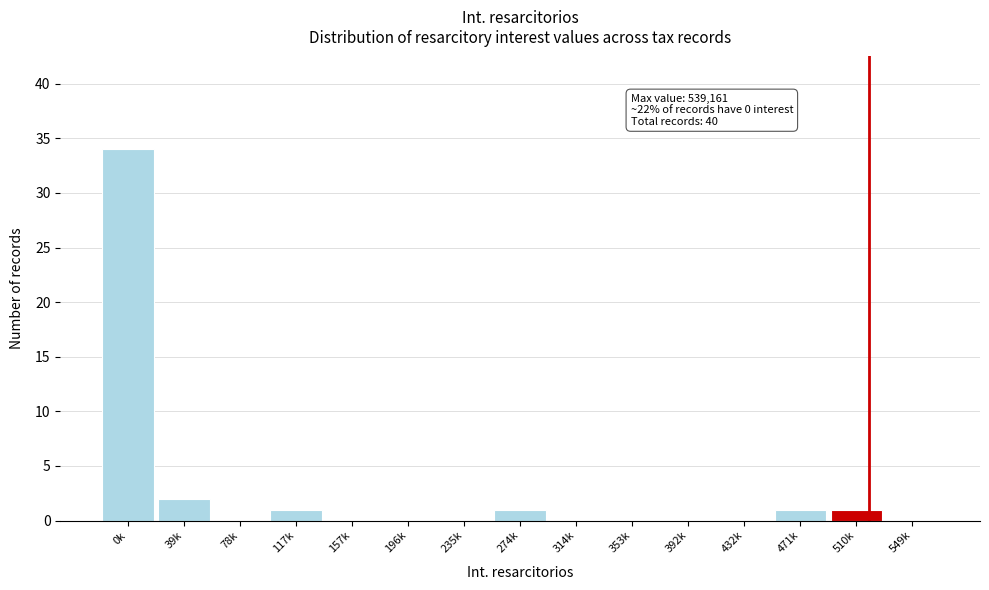

Reading left to right, what are all the values shown in this chart?

0k=34	39k=2	78k=0	117k=1	157k=0	196k=0	235k=0	274k=1	314k=0	353k=0	392k=0	432k=0	471k=1	510k=1	549k=0